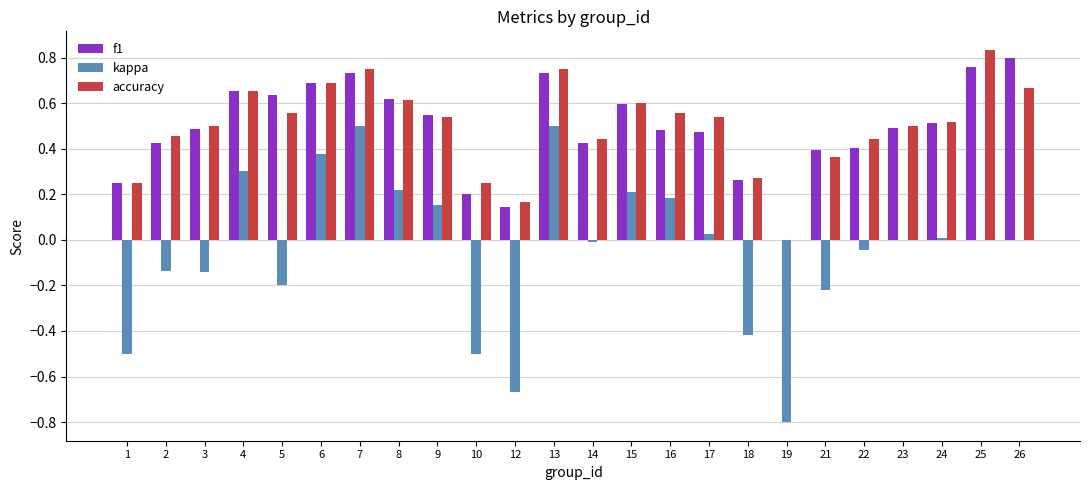

True or false: accuracy has a value of 0.6 at 15.

True